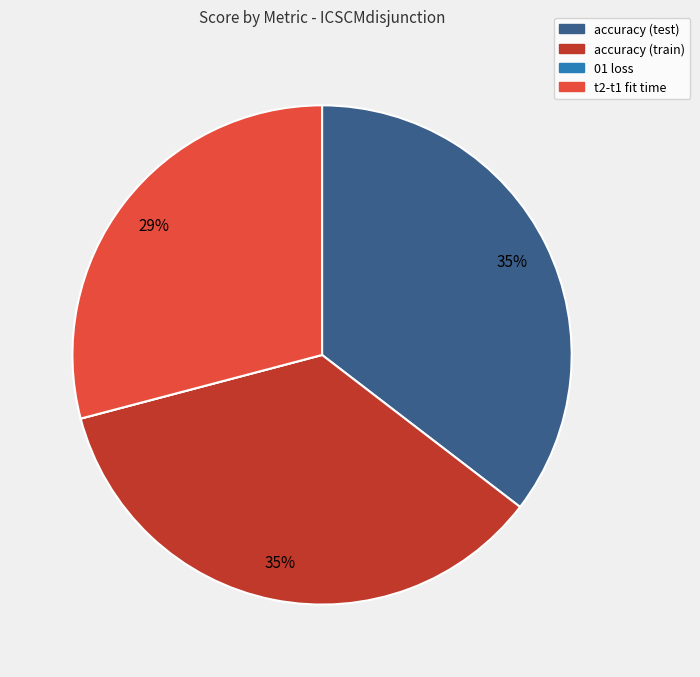

Is there any slice that represents more than half of the pie?

No